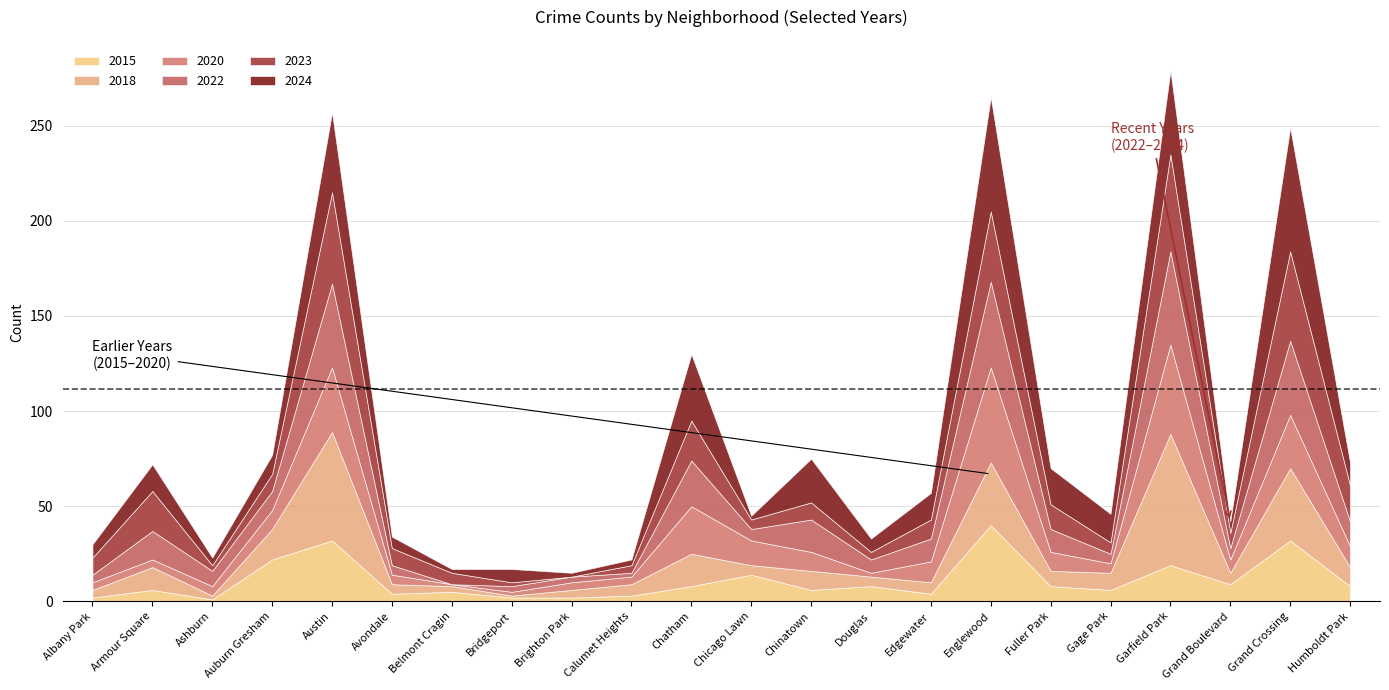

True or false: 2020 has a value of 10 at Chinatown.

True